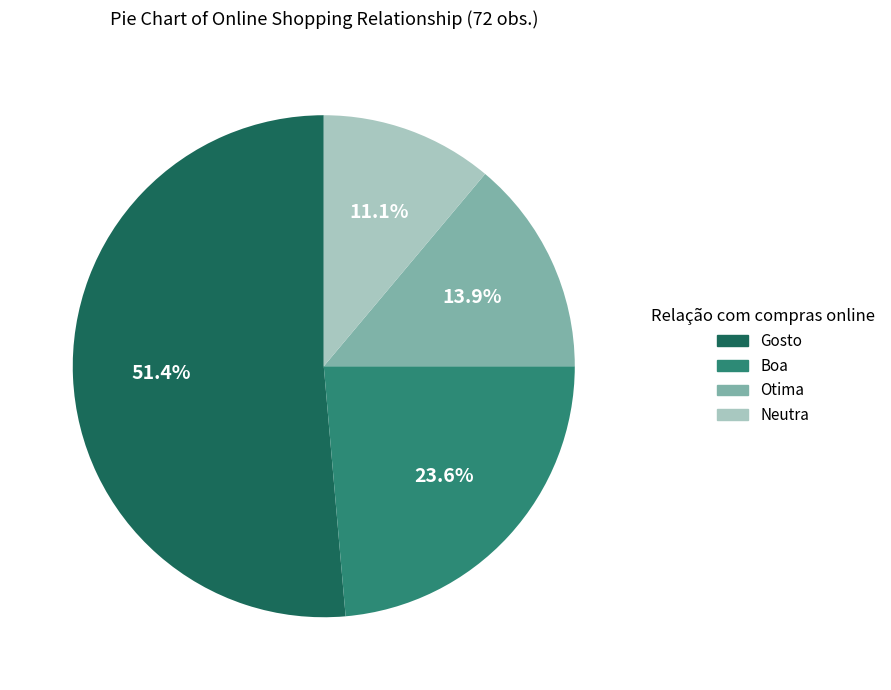

Approximately how many times larger is the value at Otima compared to Gosto?

0.3